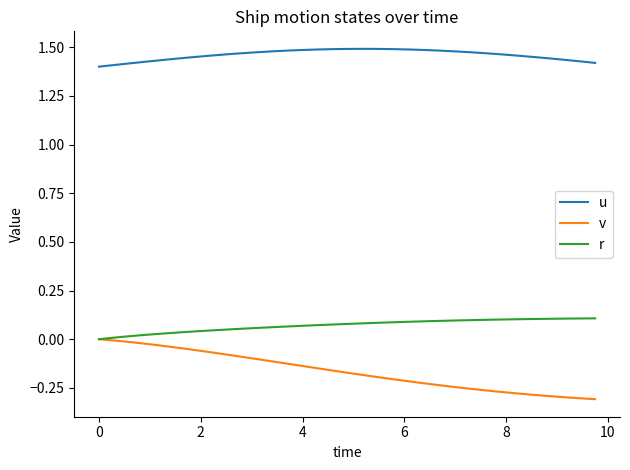

Which series has the largest range (max minus min)?

v